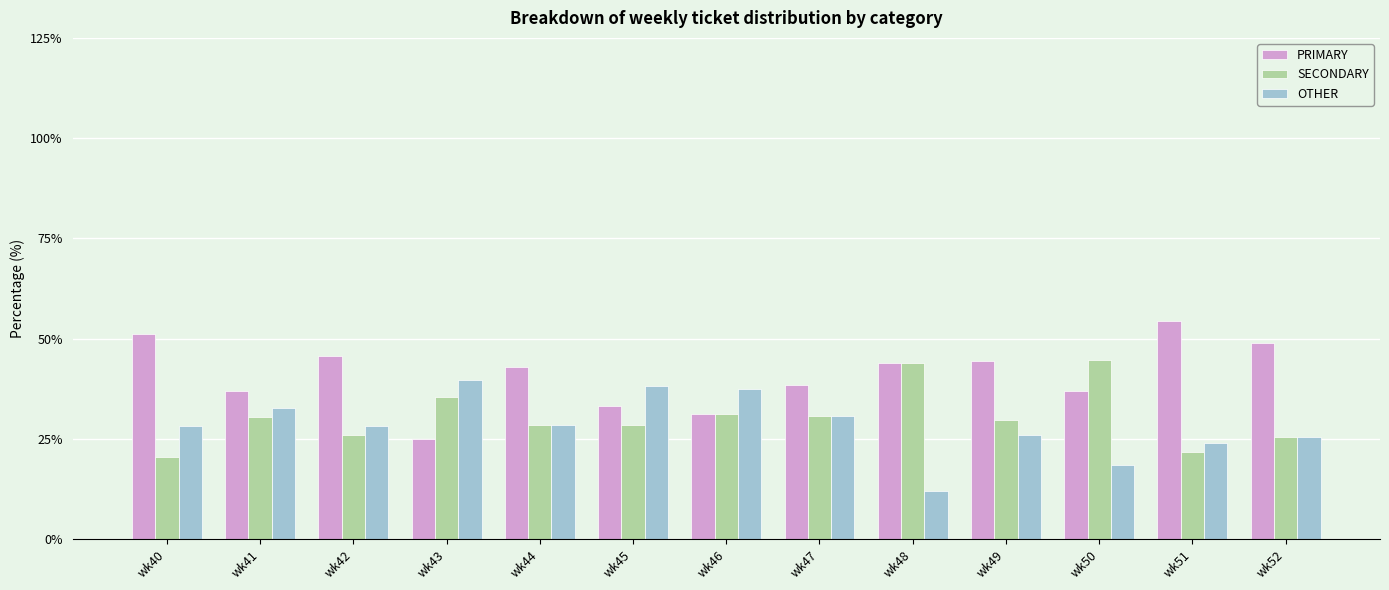

At how many categories does at least one series exceed 14?

13